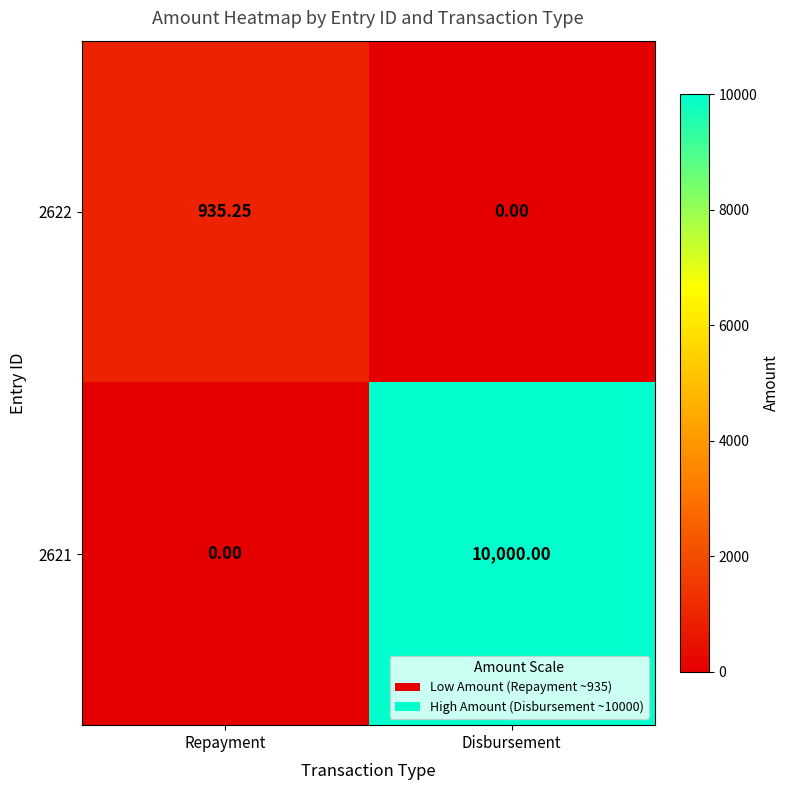

At which label does 2622 reach its peak?

Repayment